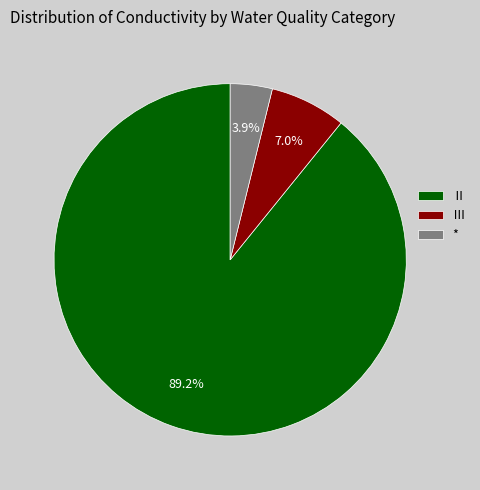

To the nearest percent, what is the difference between the largest and smallest slice percentages?

85%